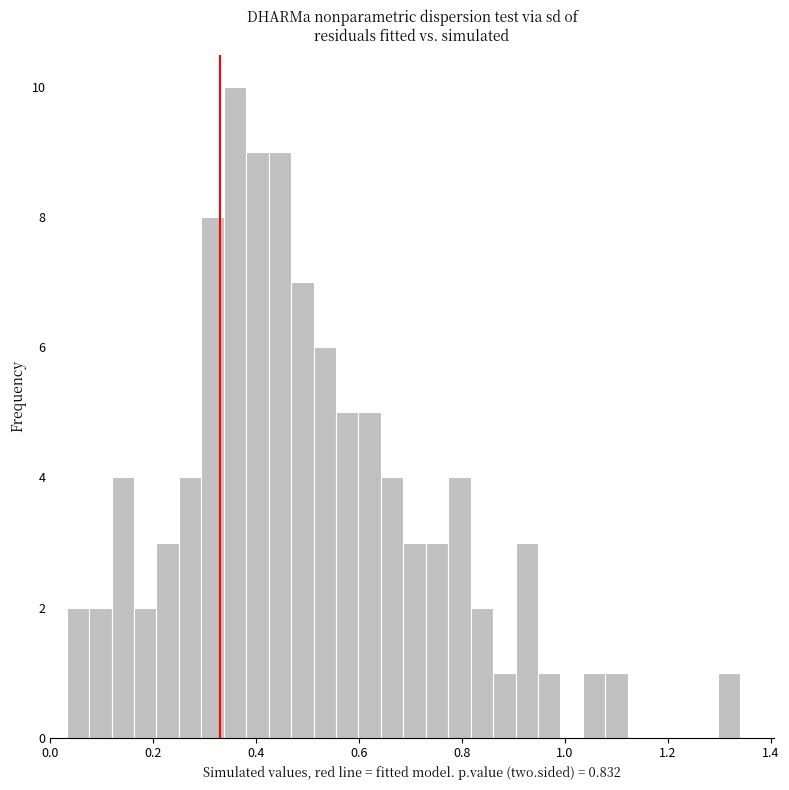

Read against the x-axis, roughly where is the centre of the tallest bar?

0.36